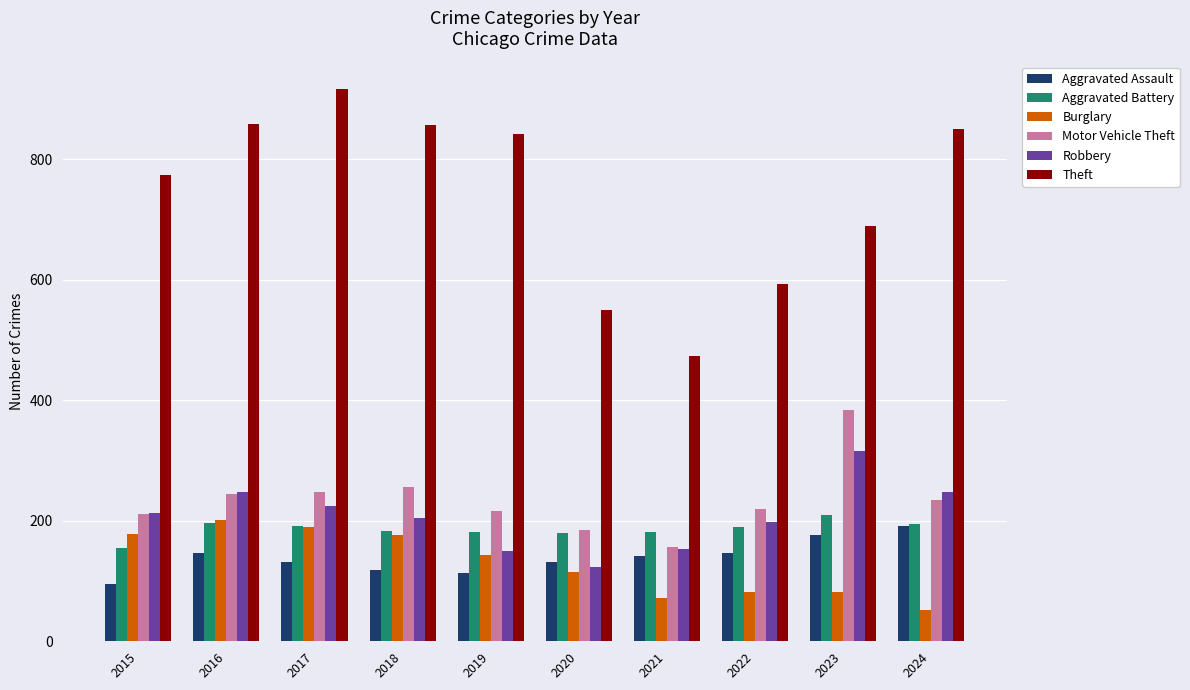

Between 2018 and 2024, which series saw the biggest shift?

Burglary